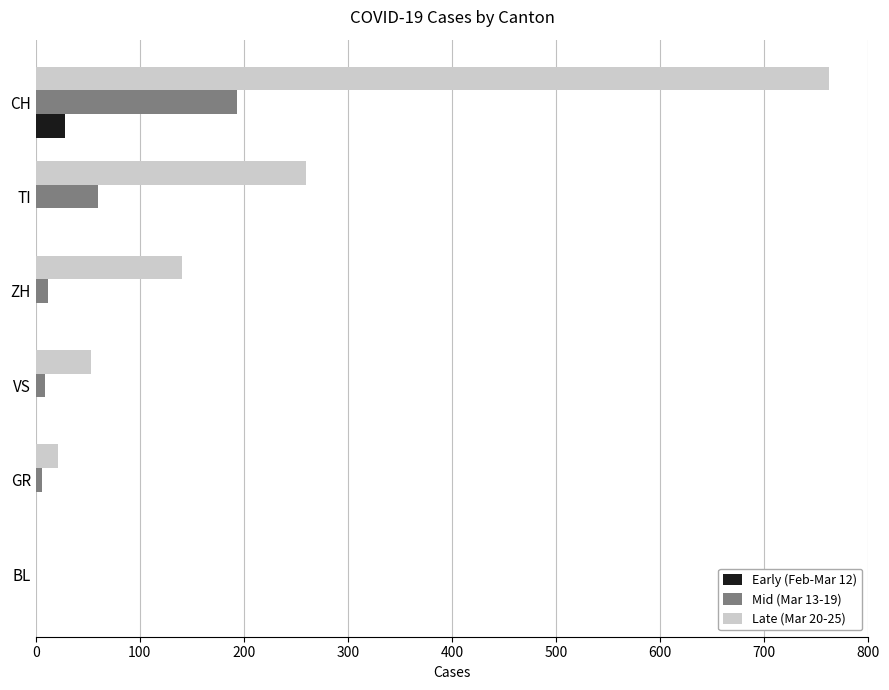

What is the average value of the Mid (Mar 13-19) series?

47